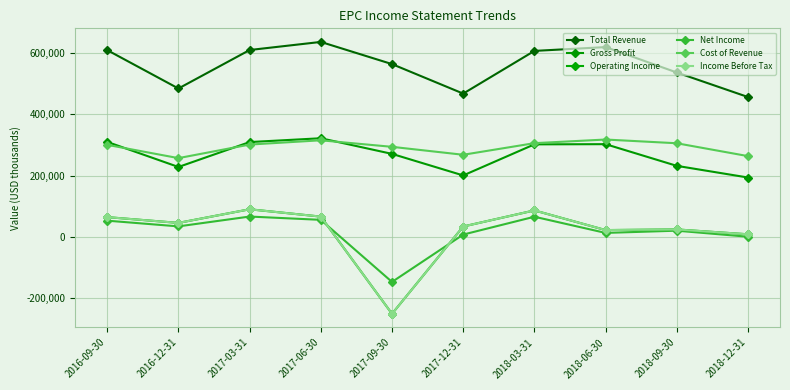

Where does the Net Income series first go above 33500?

2016-09-30